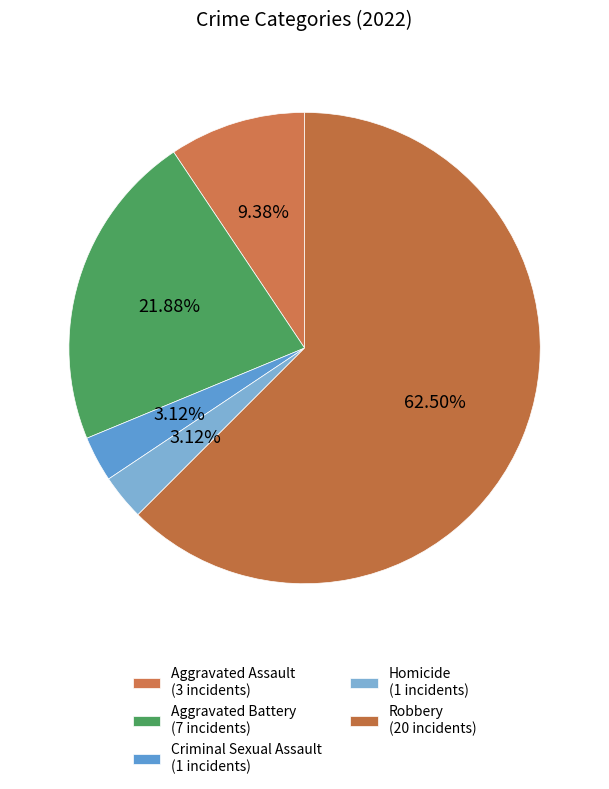

To the nearest percent, what portion does Criminal Sexual Assault represent?

3%